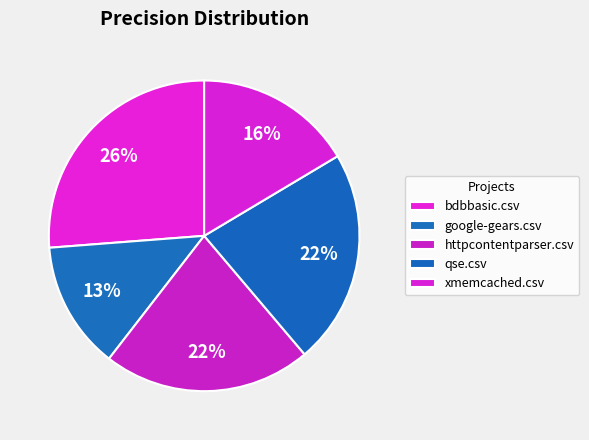

How many slices are in this pie chart?

5